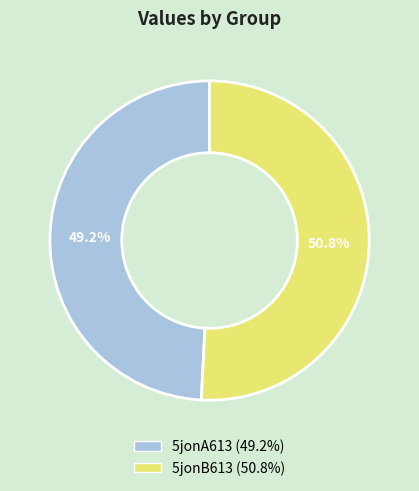

To the nearest percent, what is the difference between the 5jonB613 and 5jonA613 slice percentages?

2%